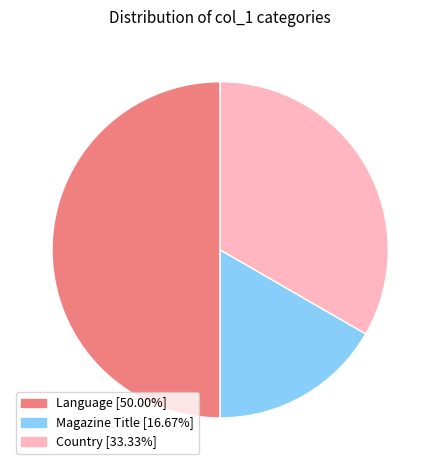

Rank the categories by value from highest to lowest.

Language, Country, Magazine Title